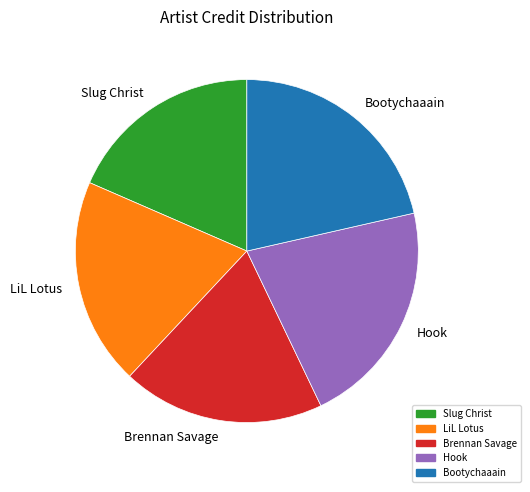

True or false: Brennan Savage accounts for 19% of the total.

True